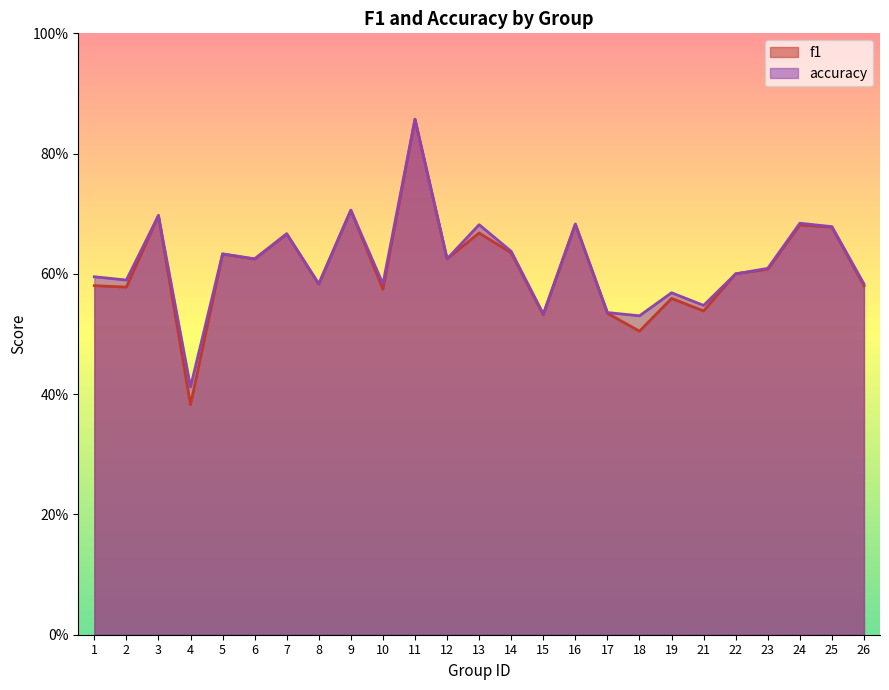

Which series ends up on top after the final intersection of f1 and accuracy?

accuracy